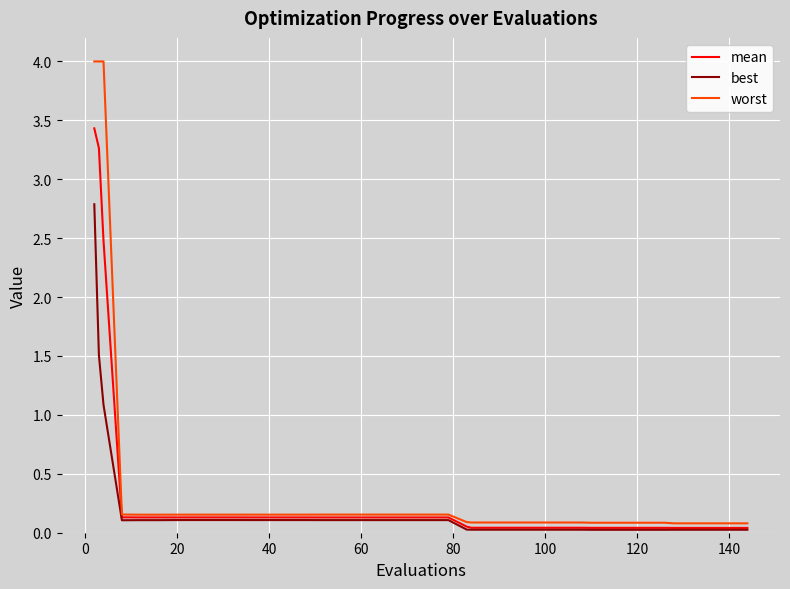

List the series in order of their peak value, highest first.

worst, mean, best